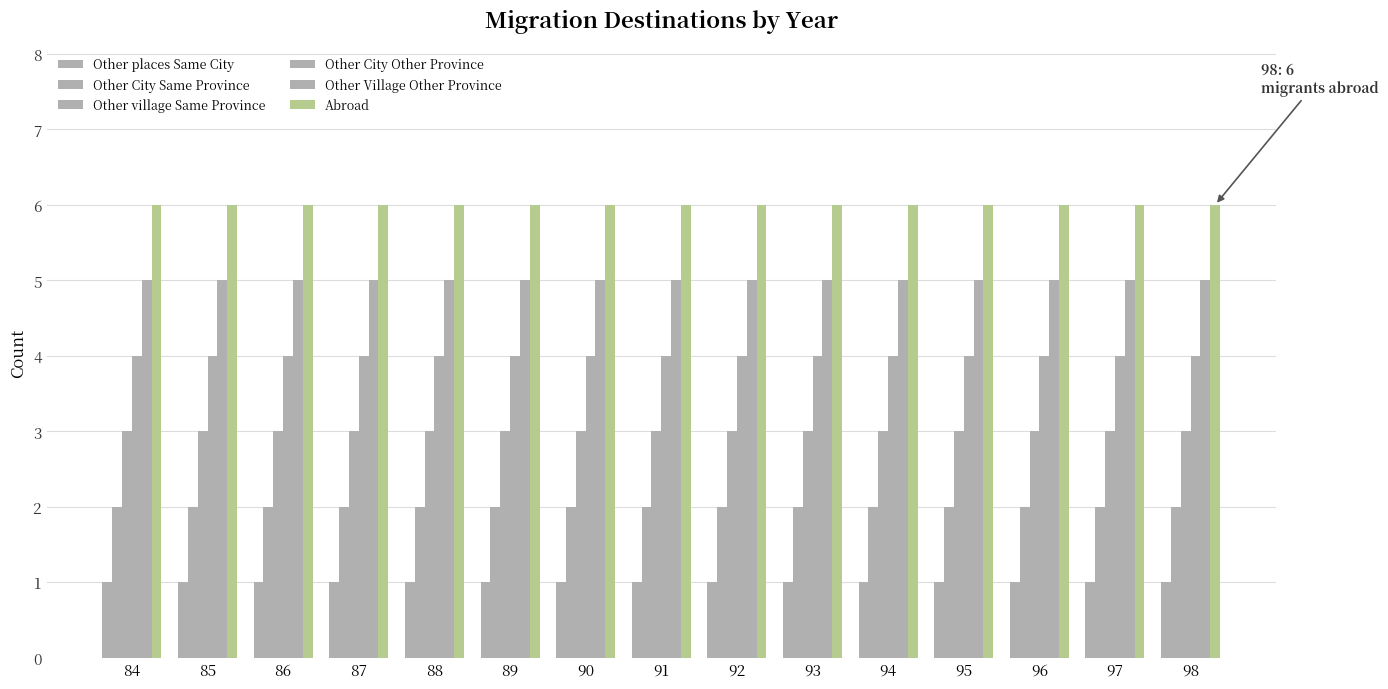

Which has a higher value, 98 or 96?

98